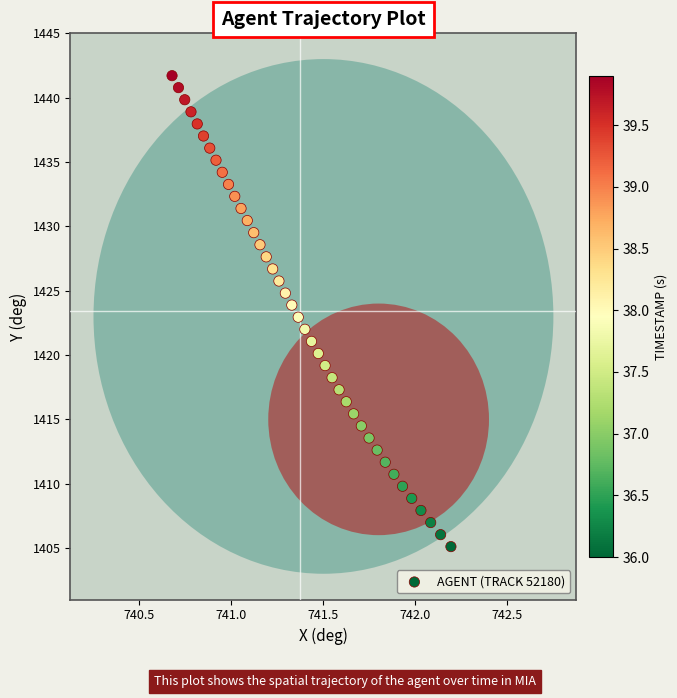

What is the range of Y values (max minus min)?

36.6